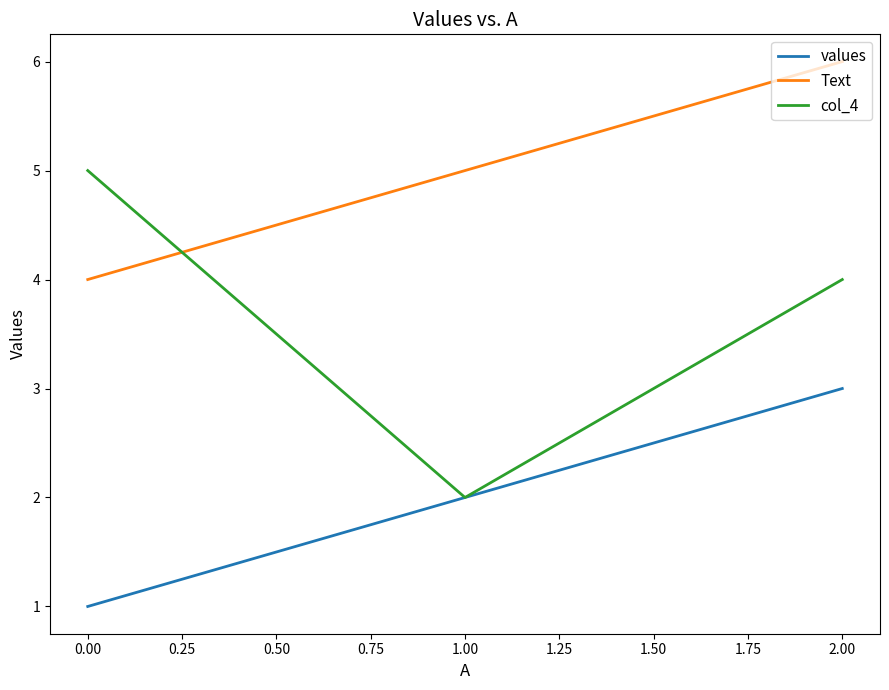

Which series has the largest total across all categories?

Text